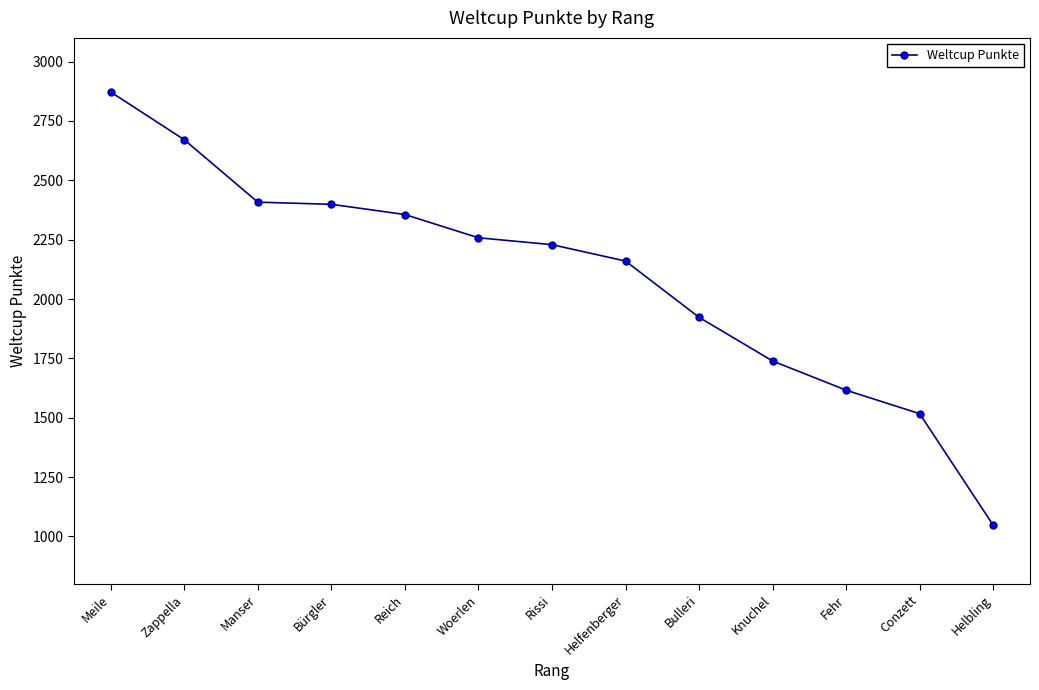

What is the difference between the values at Knuchel and Reich?

617